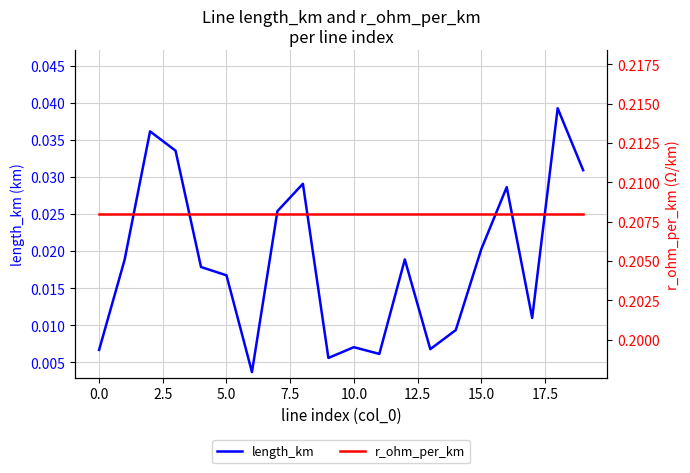

At how many categories does at least one series exceed 0?

20